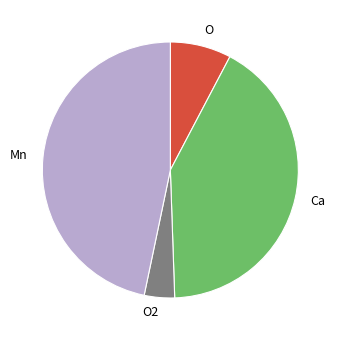

How many slices are in this pie chart?

4